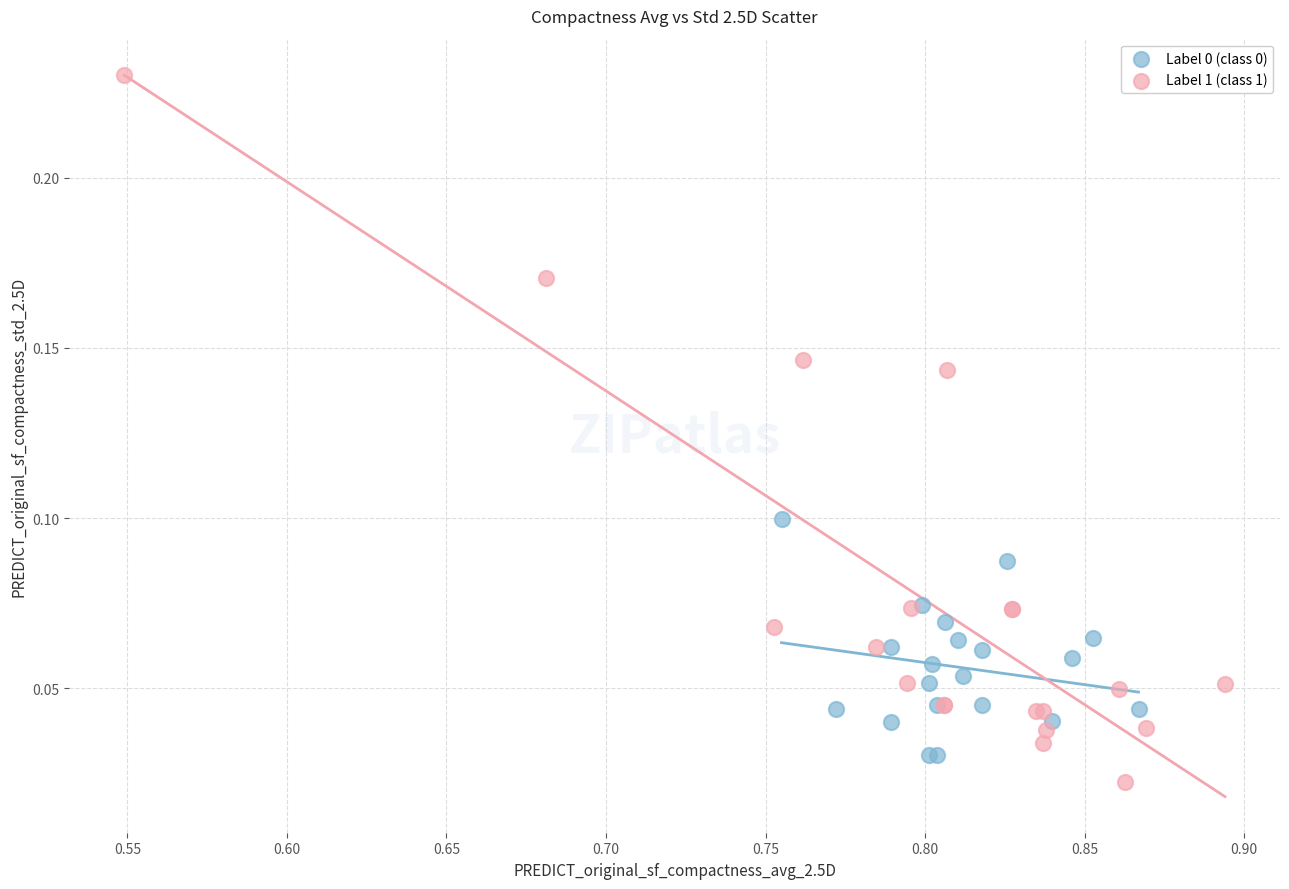

Which series contains the highest Y value?

Label 1 (class 1)